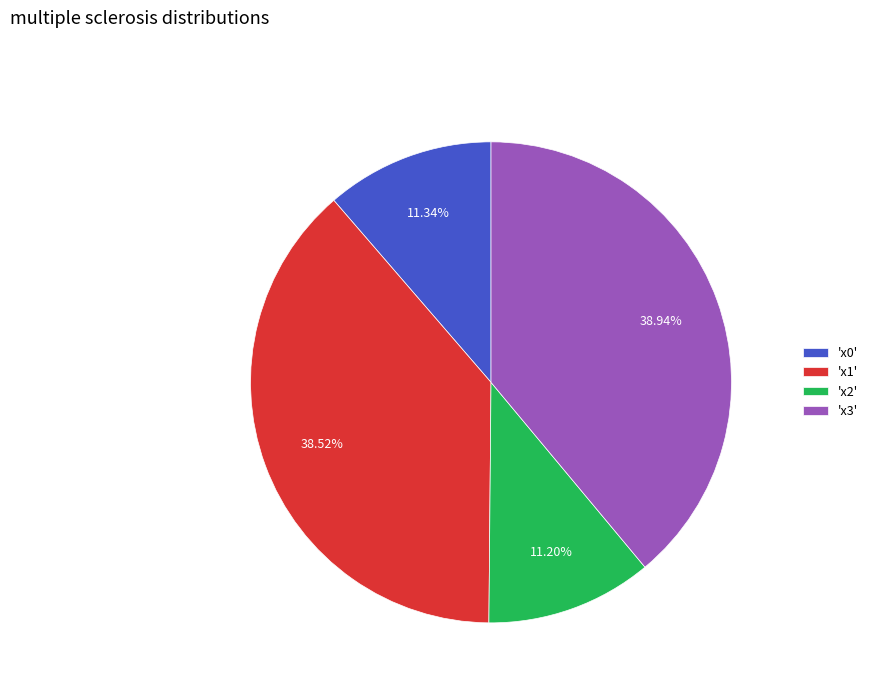

To the nearest percent, what is the difference between the largest and smallest slice percentages?

28%